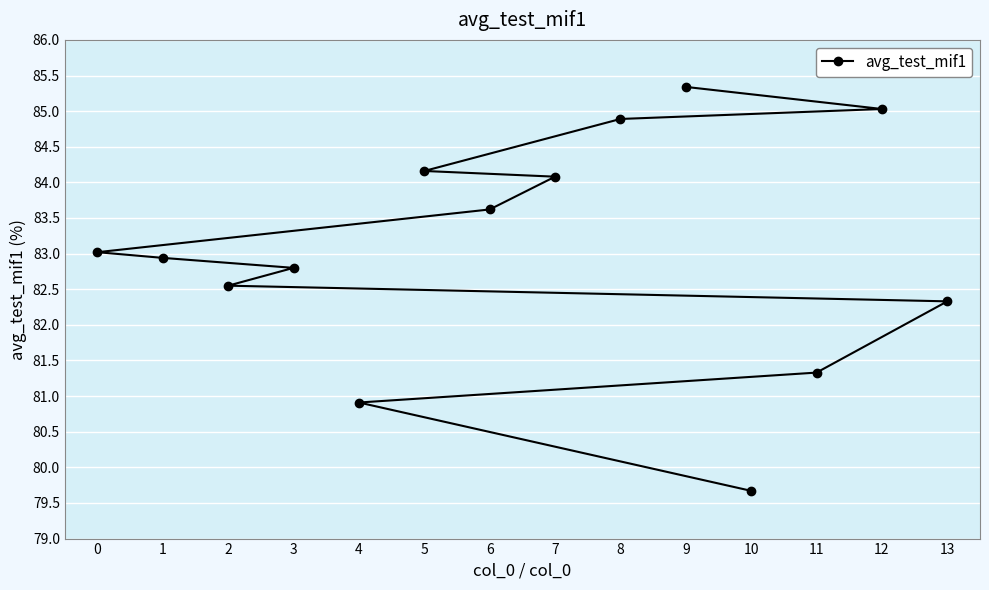

At which category does the chart reach its minimum across all series?

10